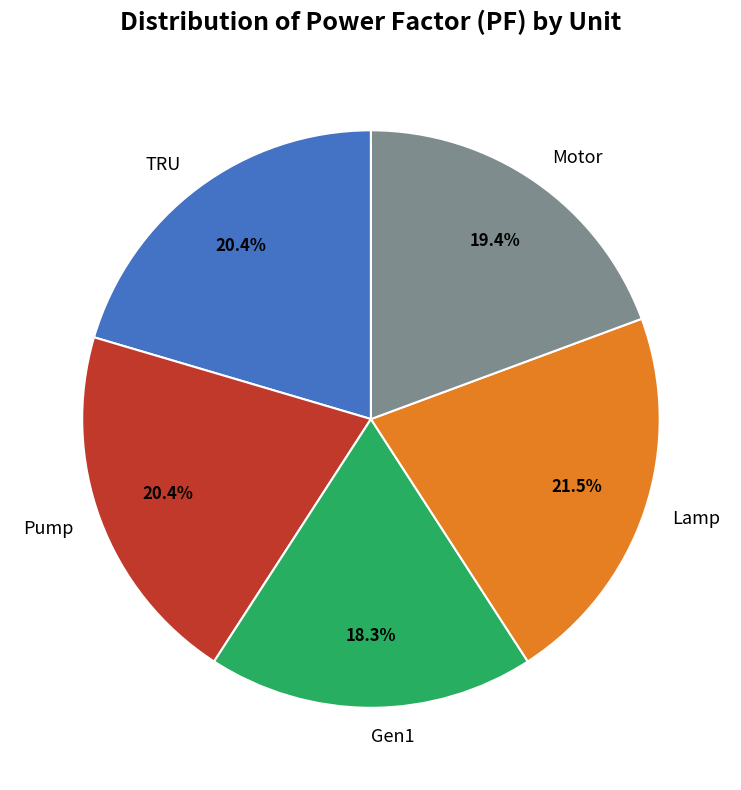

Which slice is the largest?

Lamp